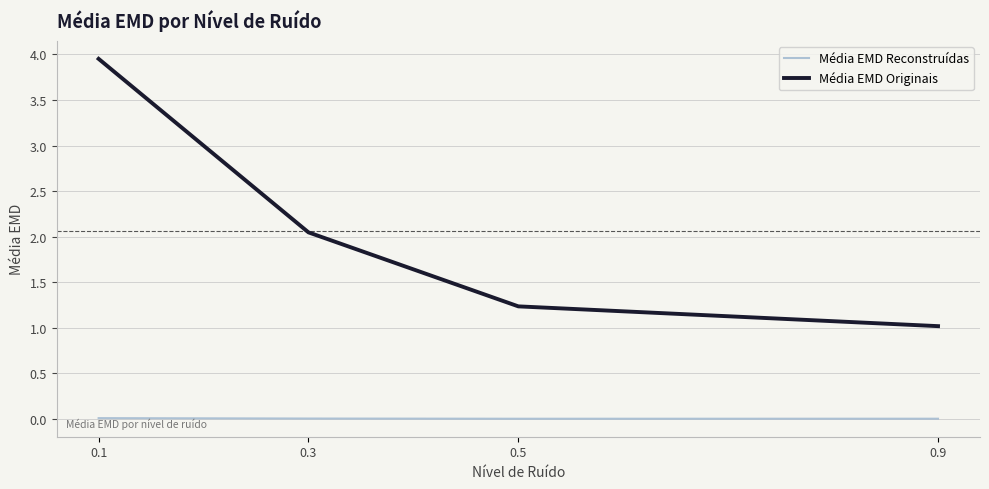

What is the difference between the Média EMD Originais values at 0.1 and 0.9?

2.9